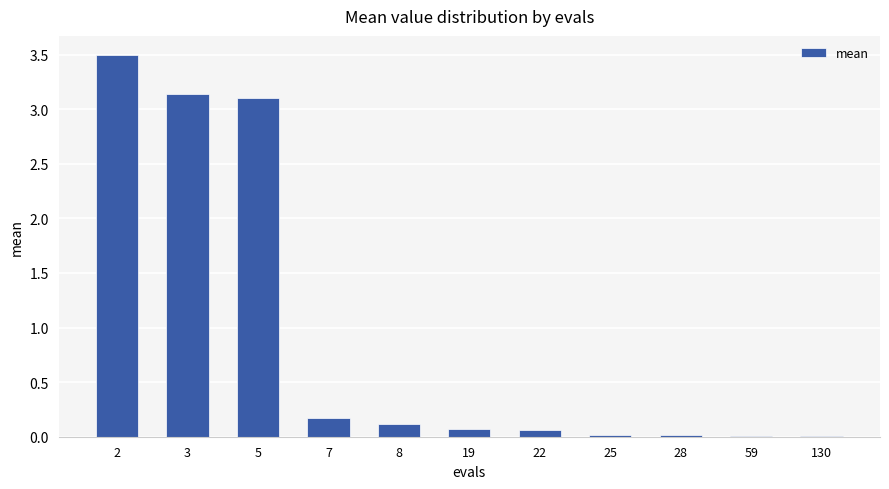

The chart shows a value of 0.1 at 8. True or false?

True